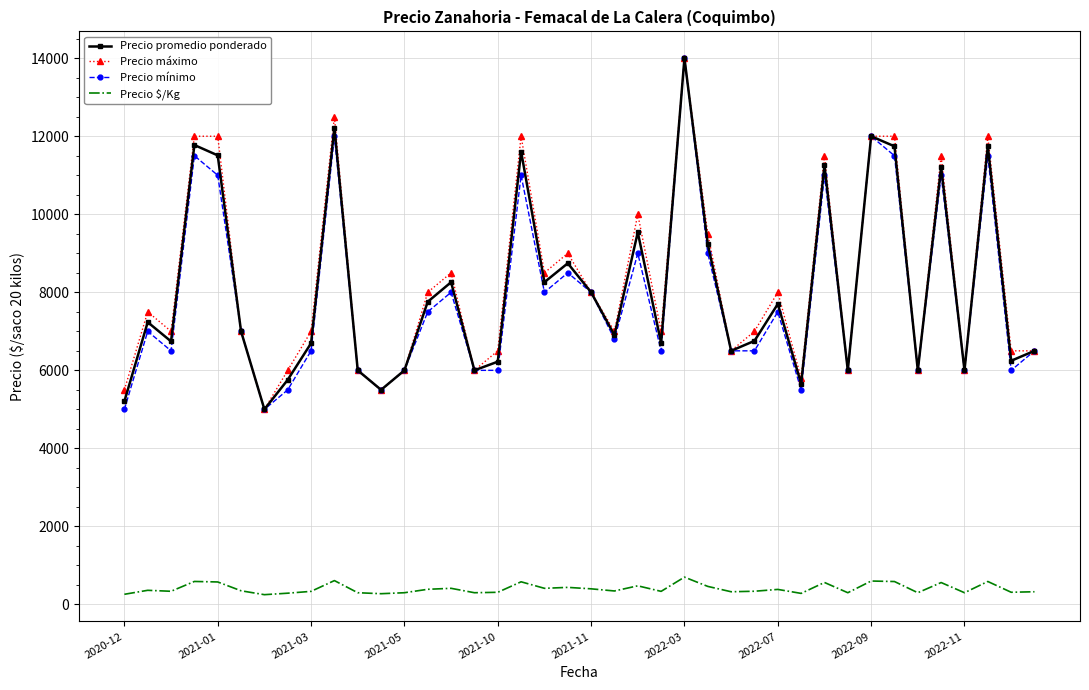

True or false: Precio $/Kg and Precio máximo intersect in this chart.

False